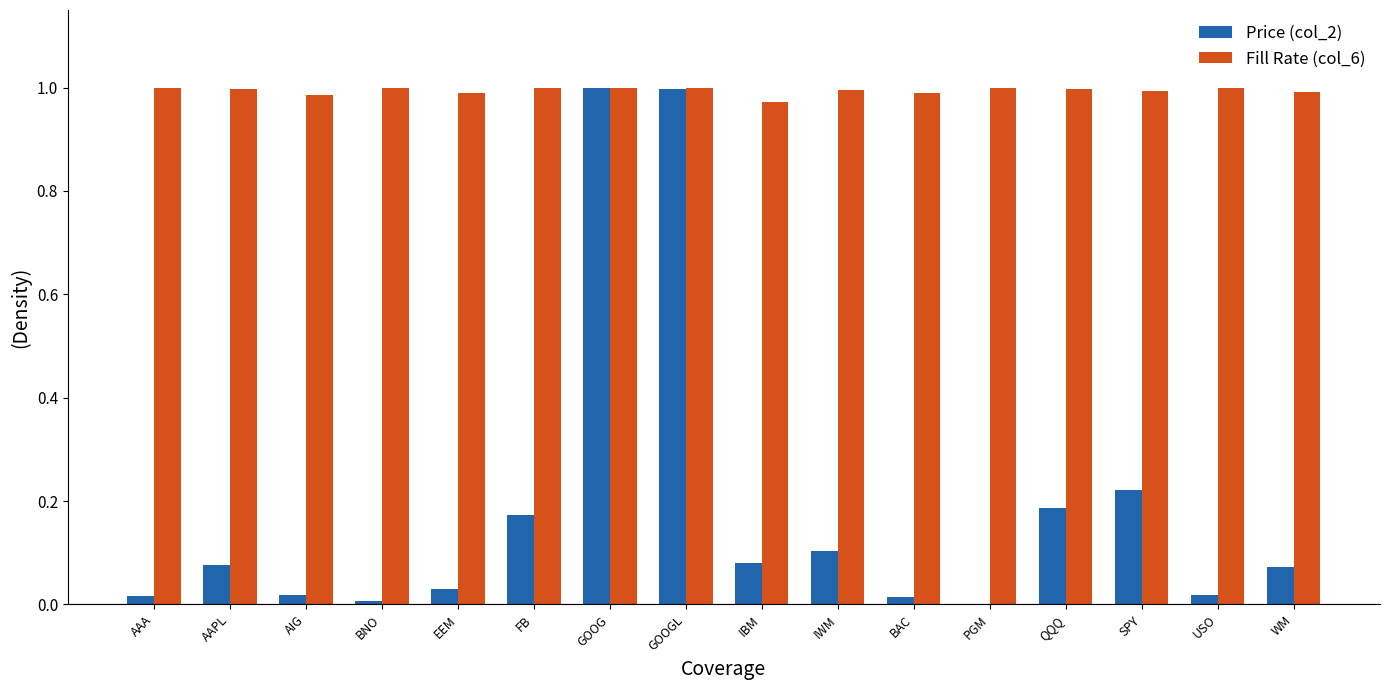

Which series changed the most between AAPL and BAC?

Price (col_2)